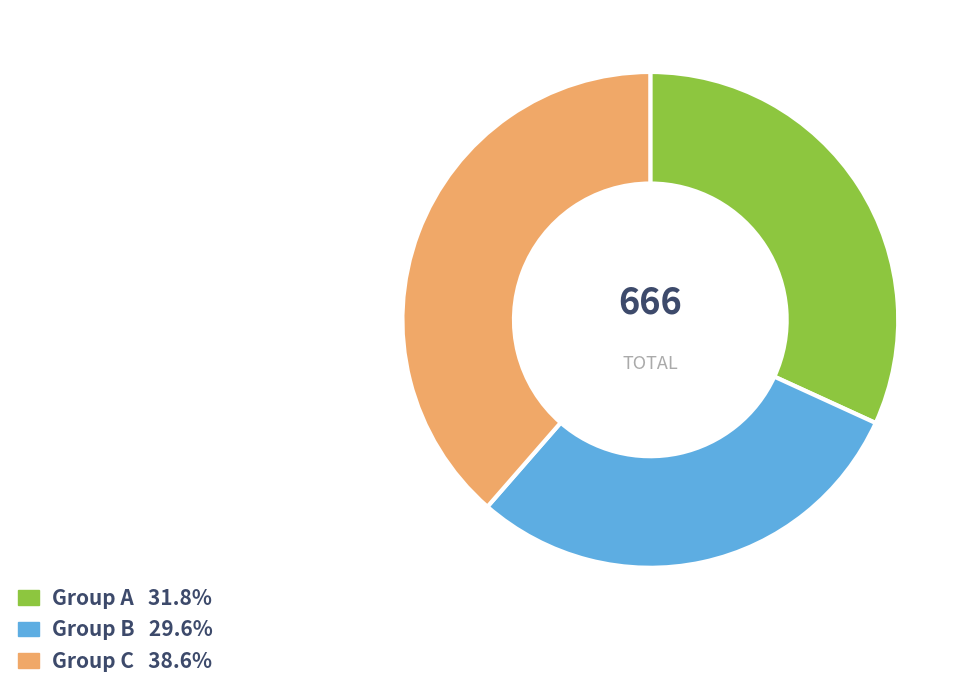

Does any single category account for the majority?

No